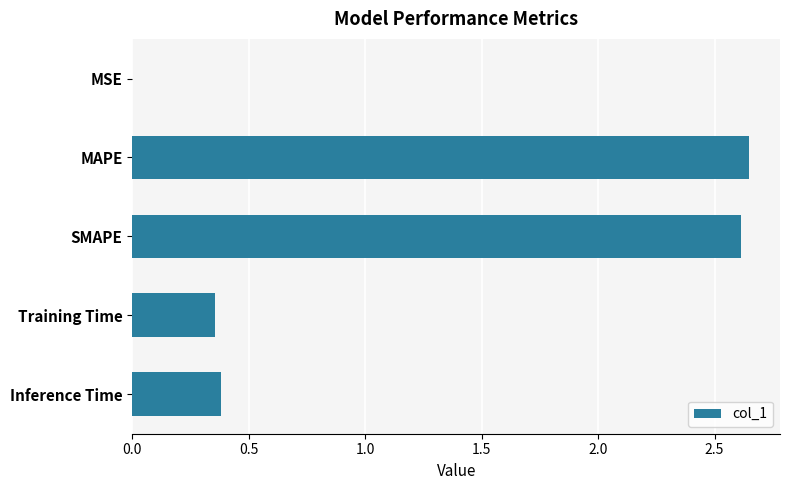

Are the bars horizontal?

Yes